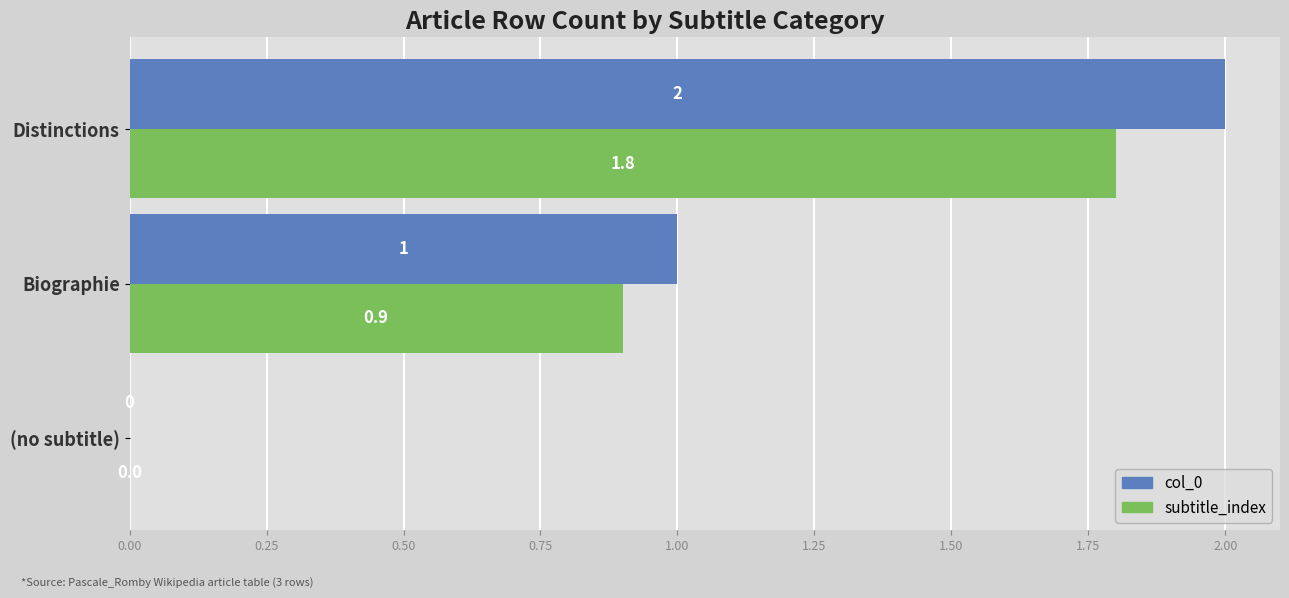

Which series changed the most between Biographie and Distinctions?

col_0